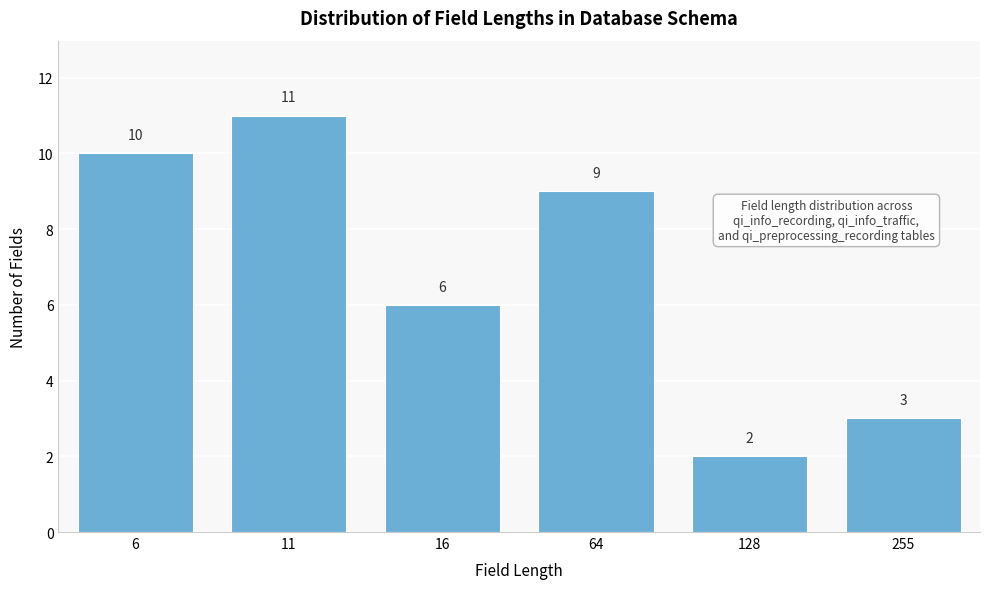

Reading left to right, list all the values displayed in this chart.

10	11	6	9	2	3